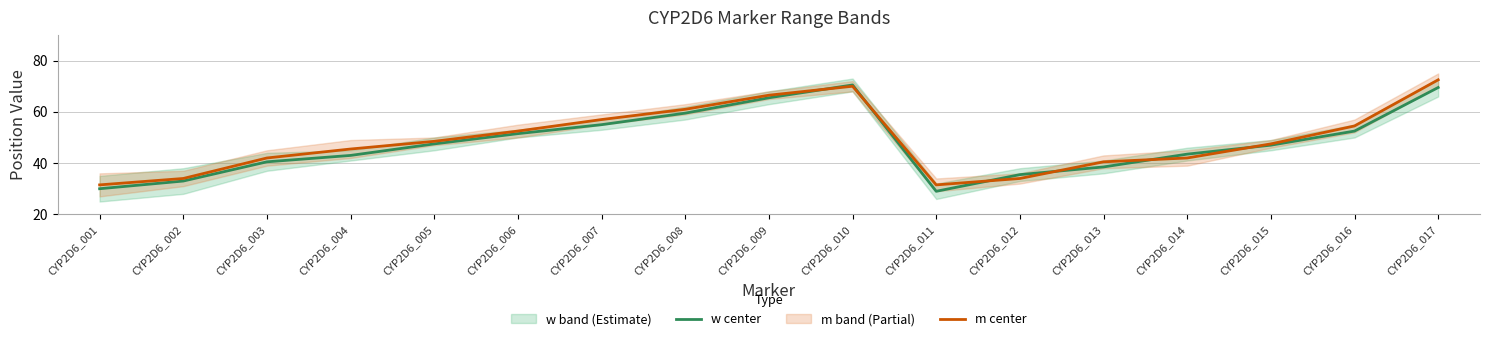

What is the sum of all w center values?

811.5